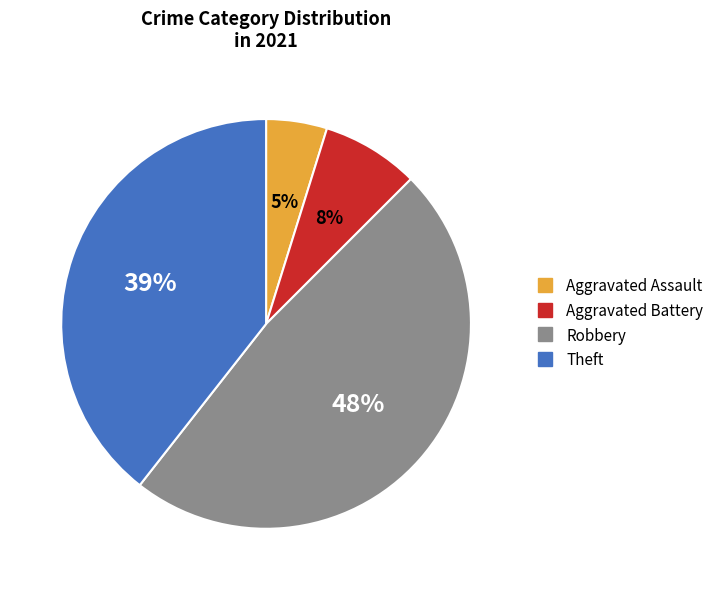

Between Aggravated Assault and Theft, which is larger?

Theft